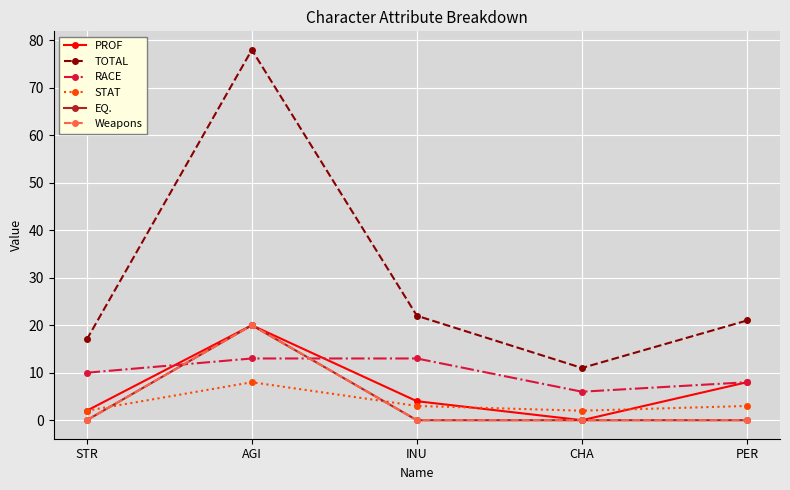

Which series changed the most between STR and AGI?

TOTAL